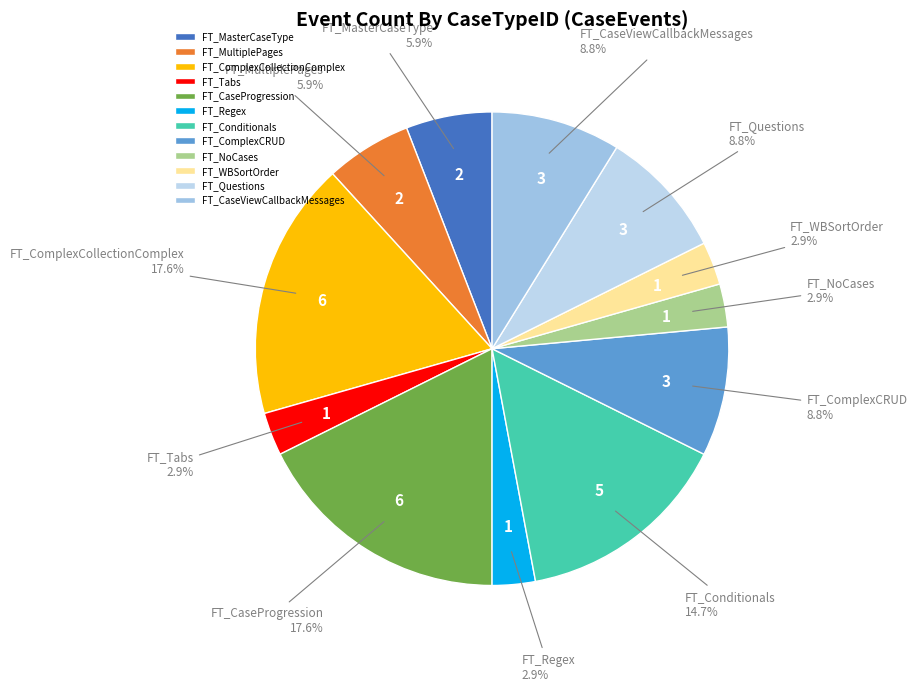

Does FT_Conditionals account for over 50% of the chart?

No